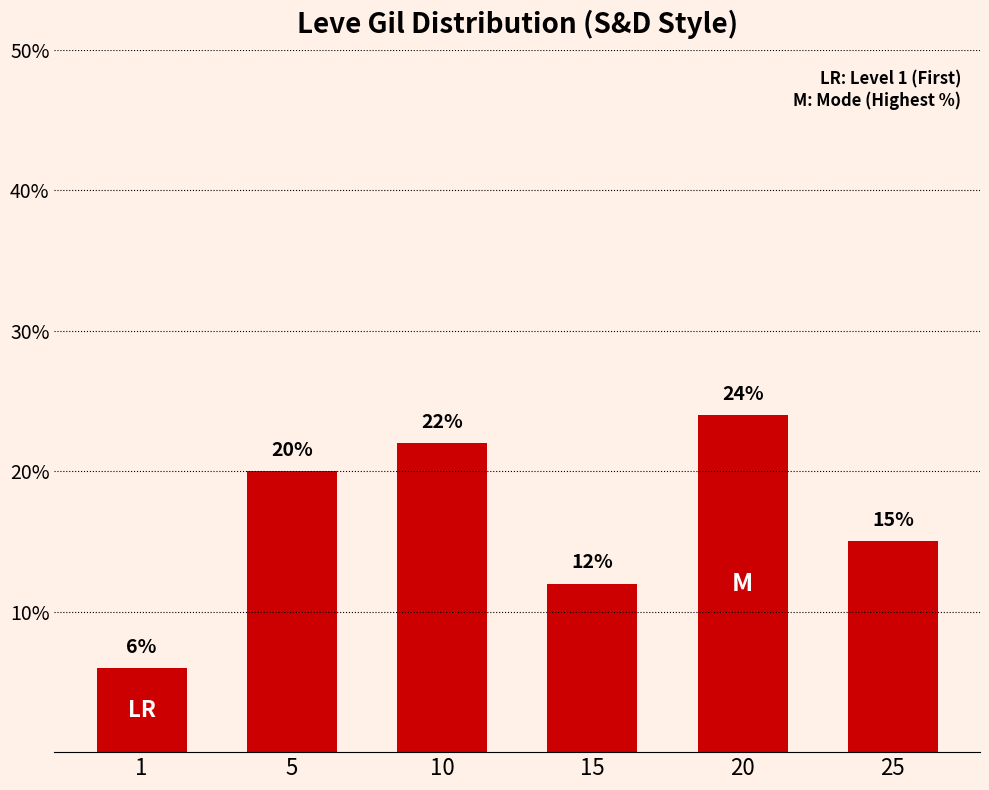

True or false: the data shows 31 at 20.

False